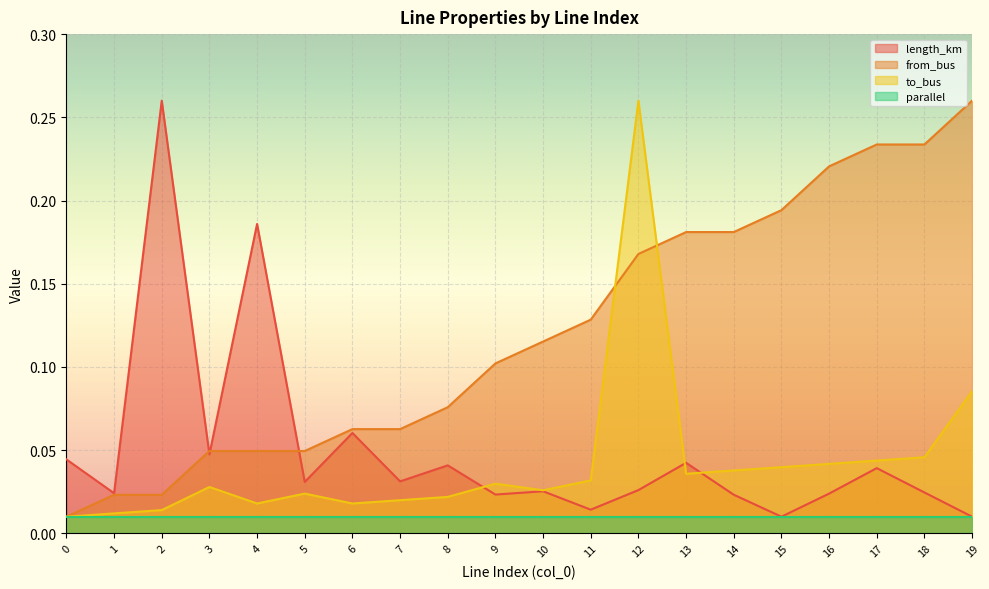

What are all the series names shown in the legend?

length_km, from_bus, to_bus, parallel